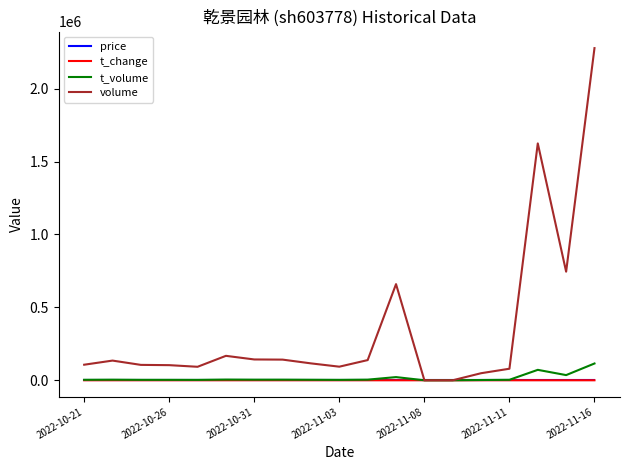

Which series has the largest total across all categories?

volume